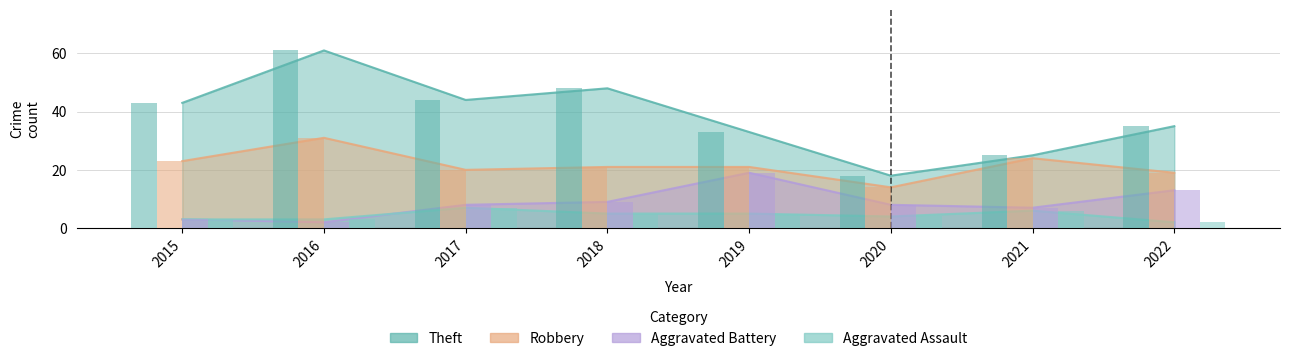

Reading left to right, what are all the values shown in this chart?

Theft: 43	61	44	48	33	18	25	35
Robbery: 23	31	20	21	21	14	24	19
Aggravated Battery: 3	2	8	9	19	8	7	13
Aggravated Assault: 3	3	7	5	5	4	6	2